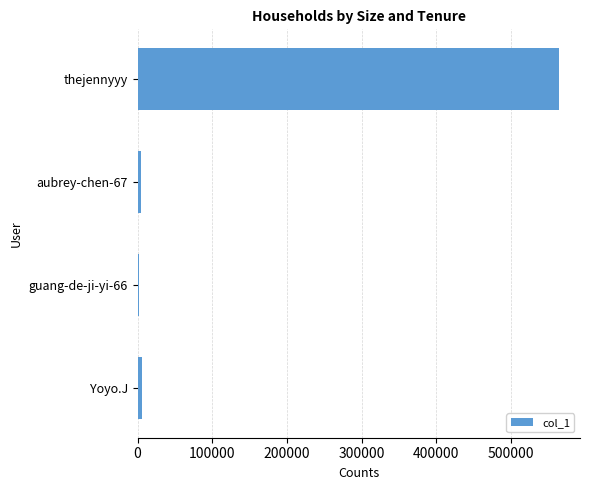

What is the maximum value shown in the chart?

564400